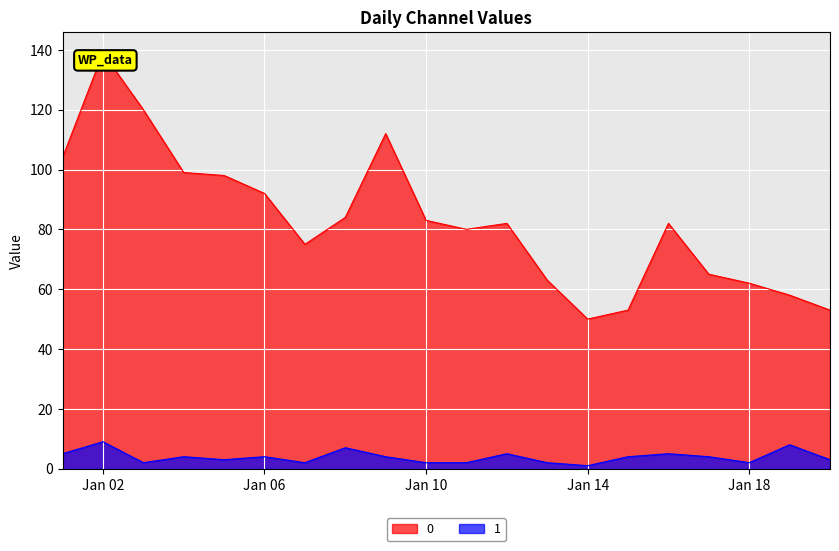

How many values in the 1 series are below 4?

9